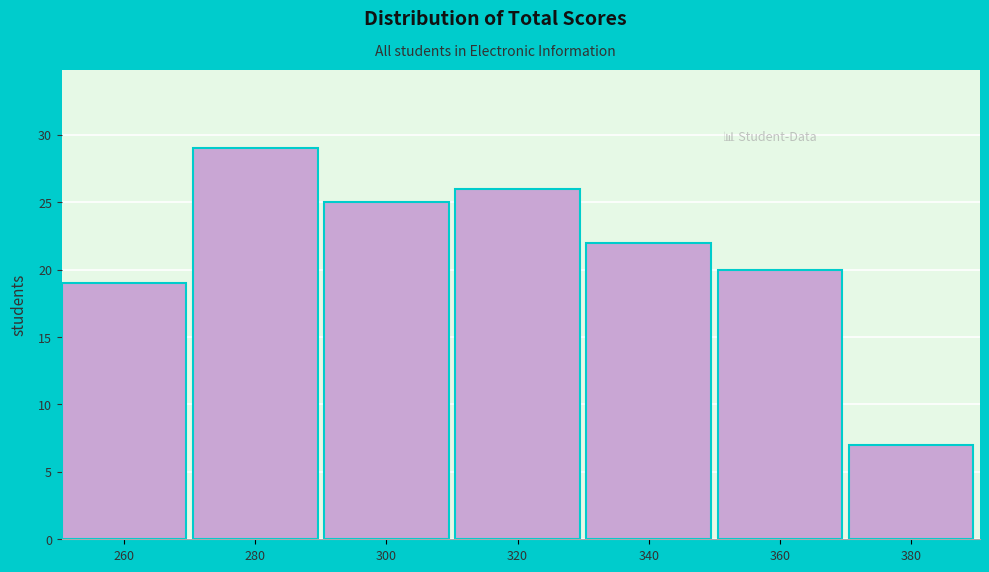

Reading left to right, what are all the values shown in this chart?

260=19	280=29	300=25	320=26	340=22	360=20	380=7